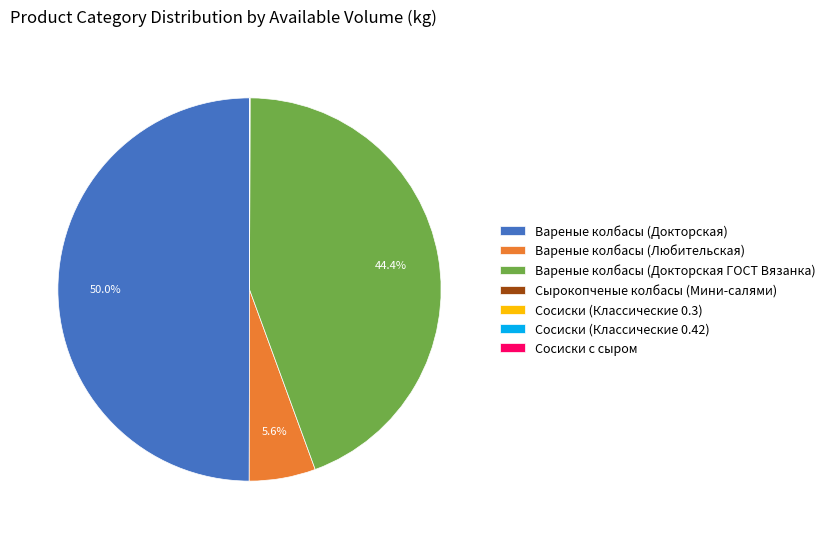

Approximately how many times larger is the value at Вареные колбасы (Докторская ГОСТ Вязанка) compared to Вареные колбасы (Любительская)?

7.9